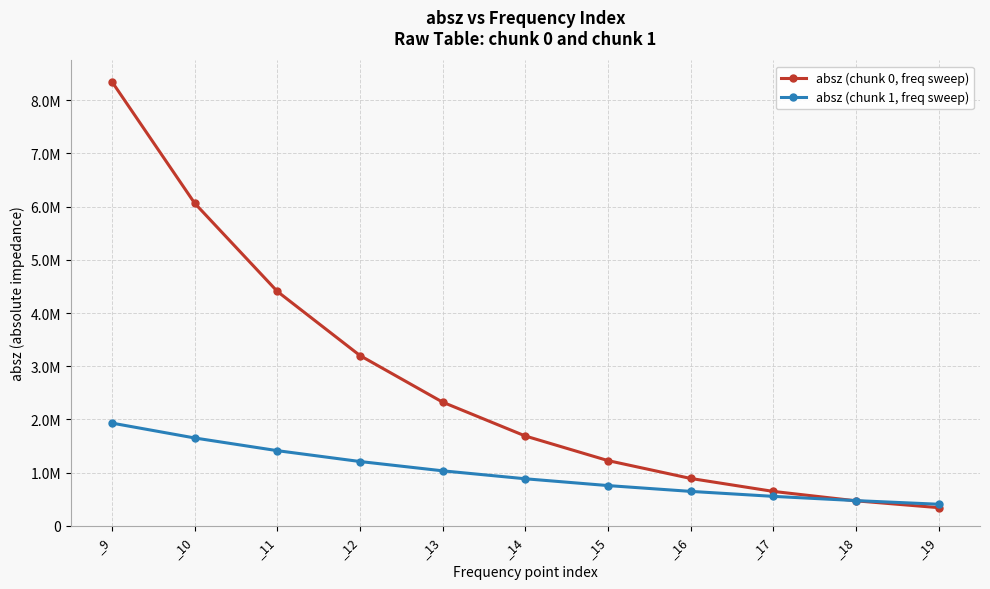

Which category has the lowest value in the absz (chunk 0, freq sweep) series?

_19